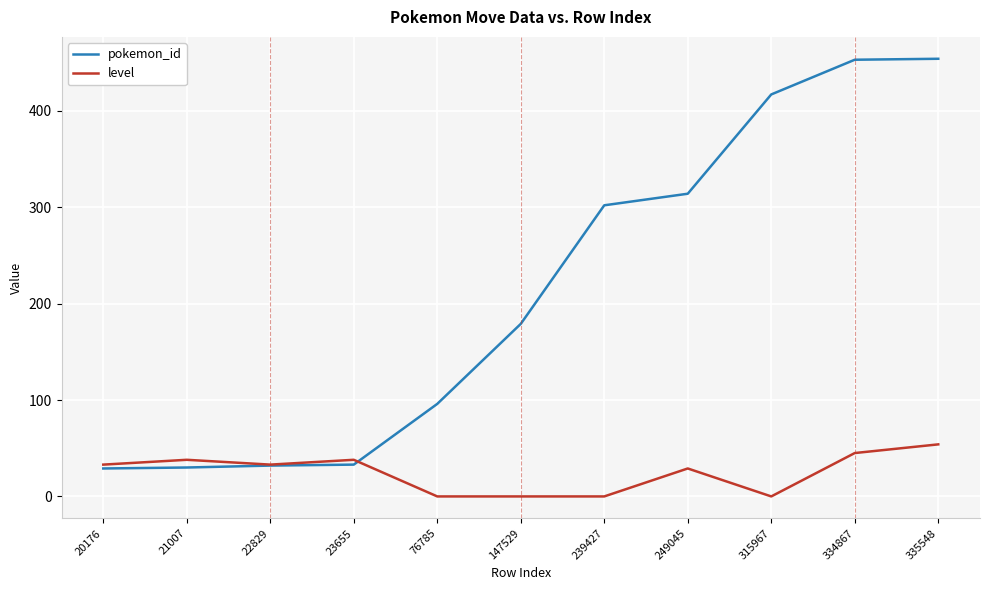

List the series in order of their peak value, highest first.

pokemon_id, level